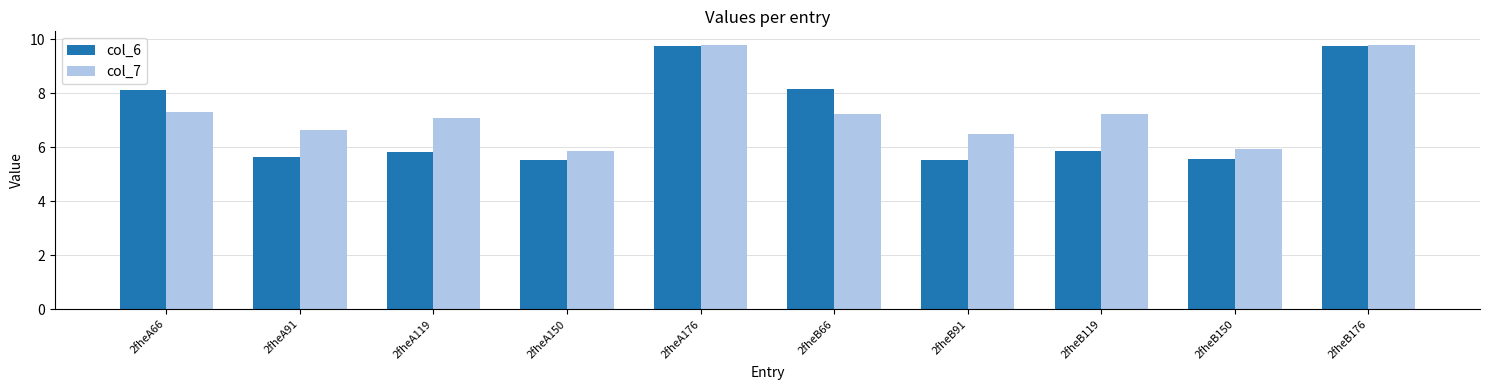

Which series changed the most between 2fheA66 and 2fheB150?

col_6